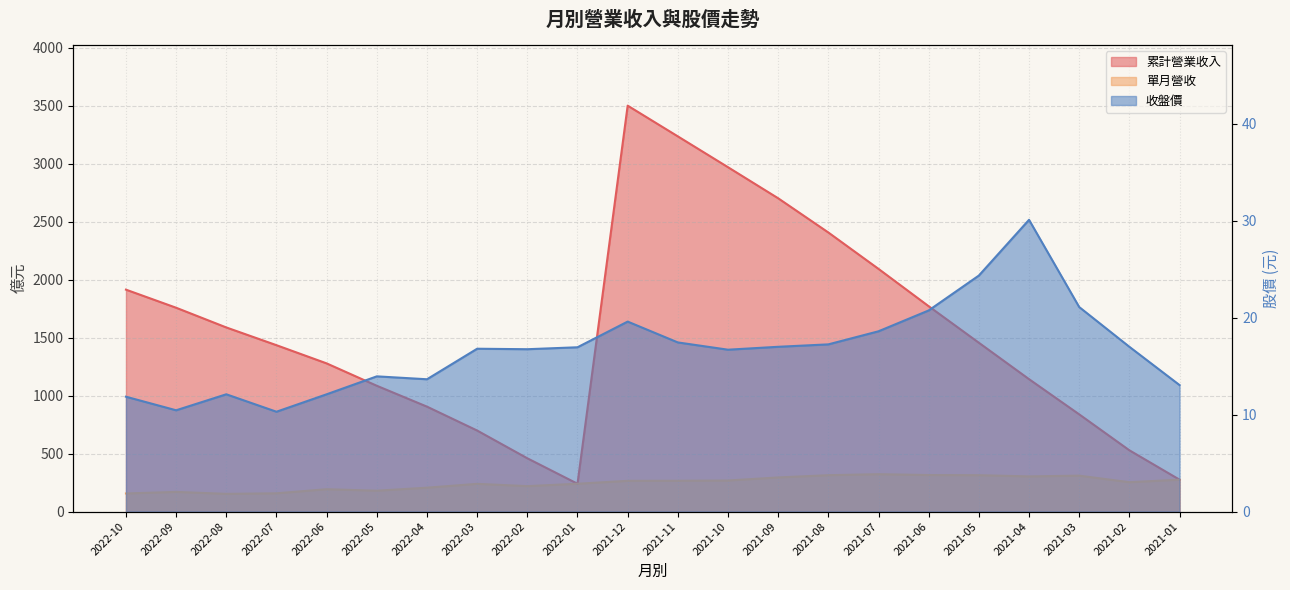

Rank the series at 2021-10 from lowest to highest value.

收盤價, 單月營收, 累計營業收入